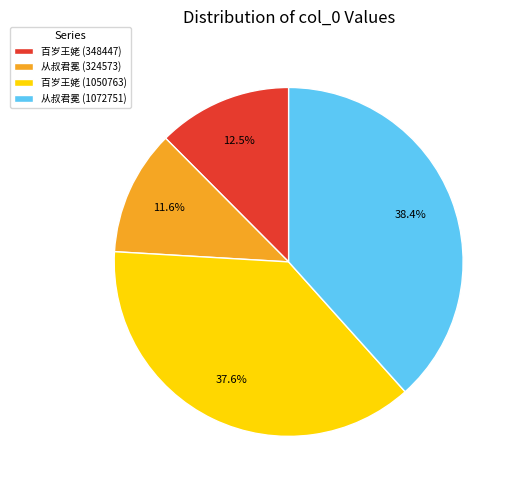

What is the largest slice in the pie chart?

从叔君冕 (1072751)